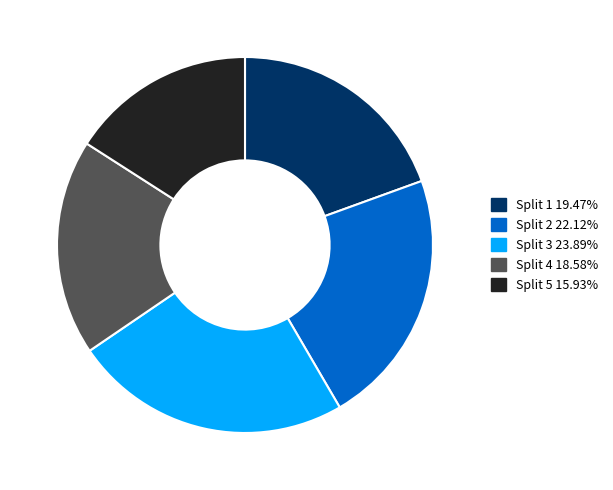

Which has a higher value, Split 4 or Split 2?

Split 2